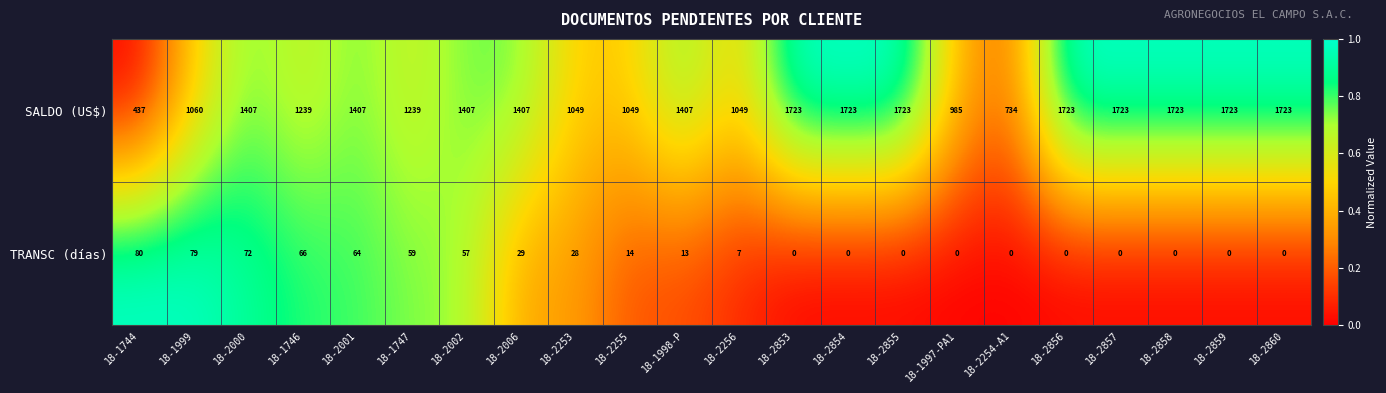

List the series in order of their overall mean, highest first.

SALDO (US$), TRANSC (días)